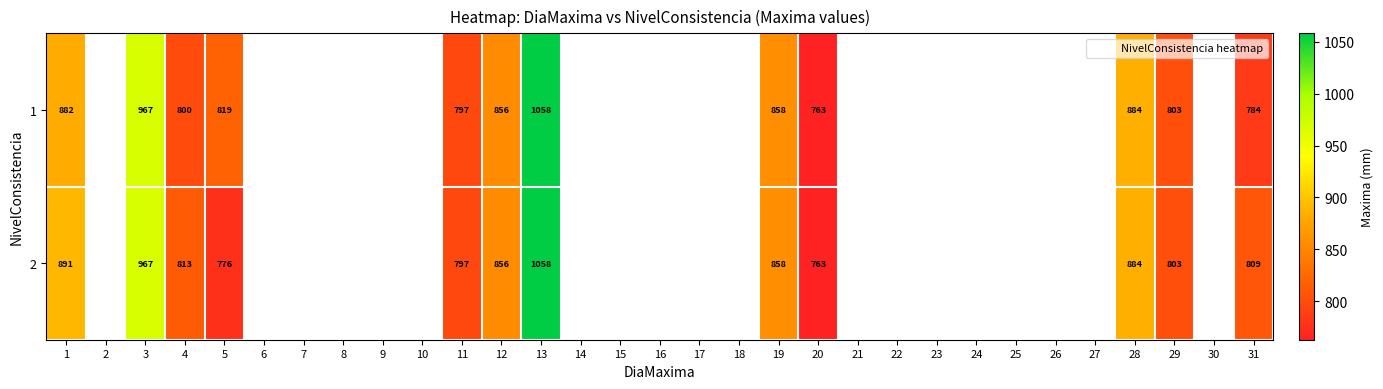

What is the difference between the maximum and minimum values in the 1 series?

295.0